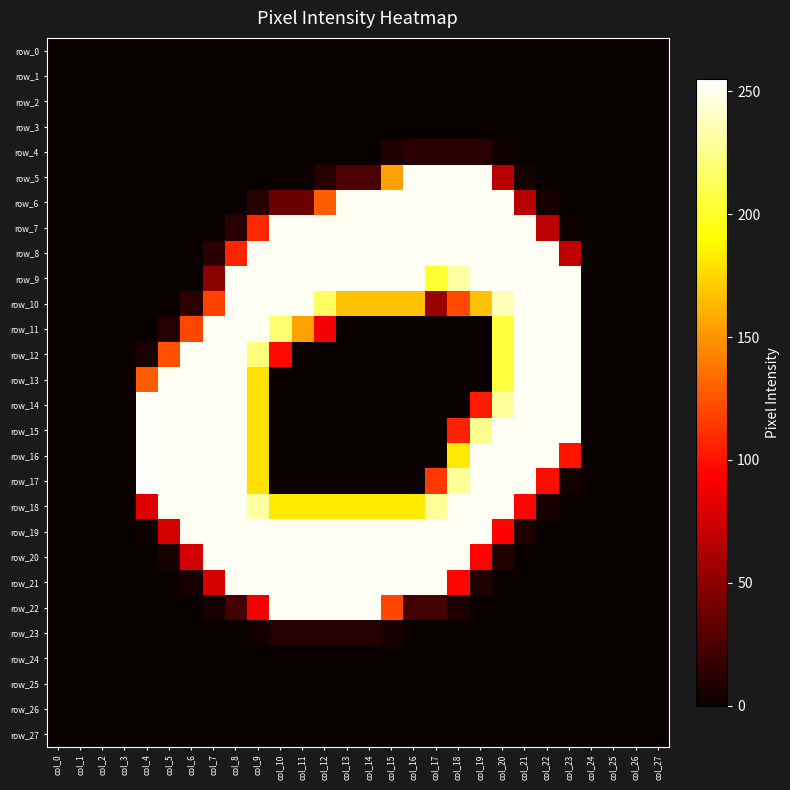

At col_12, list the series in order from largest to smallest.

row_7, row_8, row_9, row_19, row_20, row_21, row_22, row_10, row_18, row_6, row_11, row_5, row_23, row_0, row_1, row_2, row_3, row_4, row_12, row_13, row_14, row_15, row_16, row_17, row_24, row_25, row_26, row_27